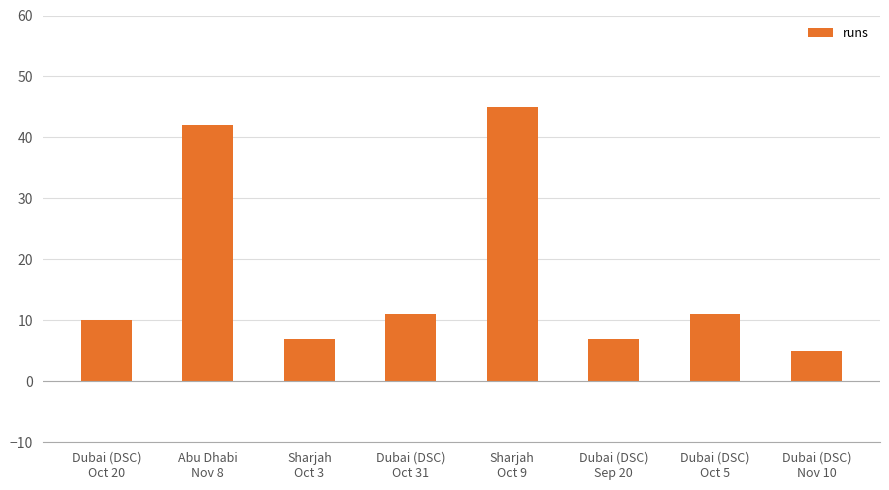

What is the difference between the maximum and minimum values?

40